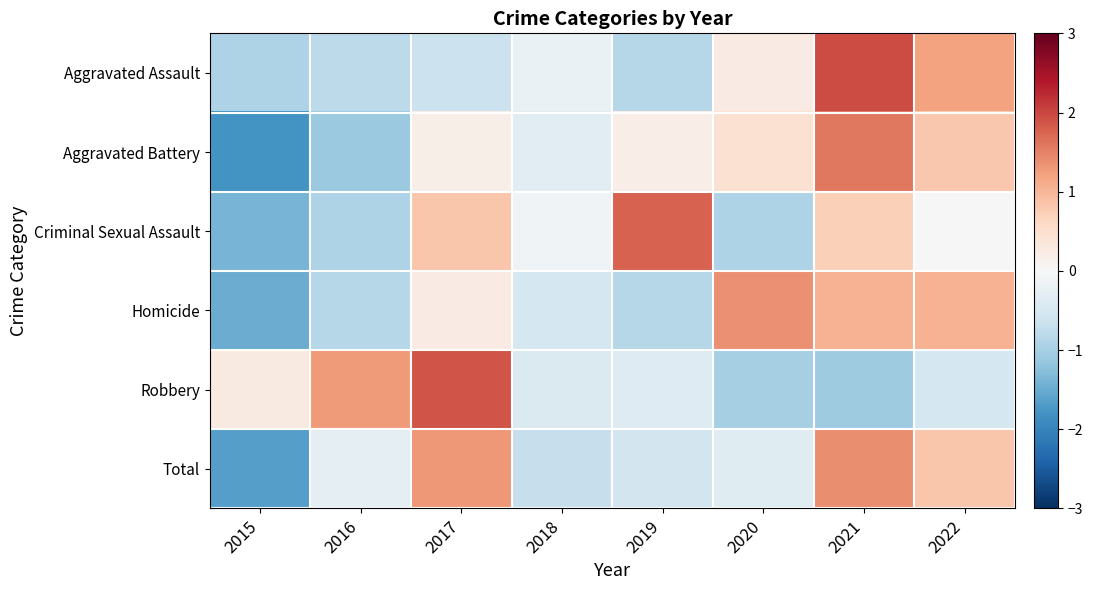

Which has a higher value, 2017 or 2022?

2022